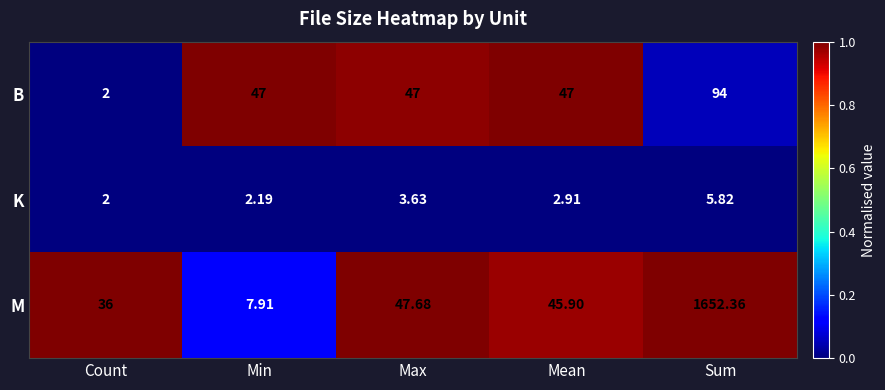

Where is K nearest to the value 3?

Mean